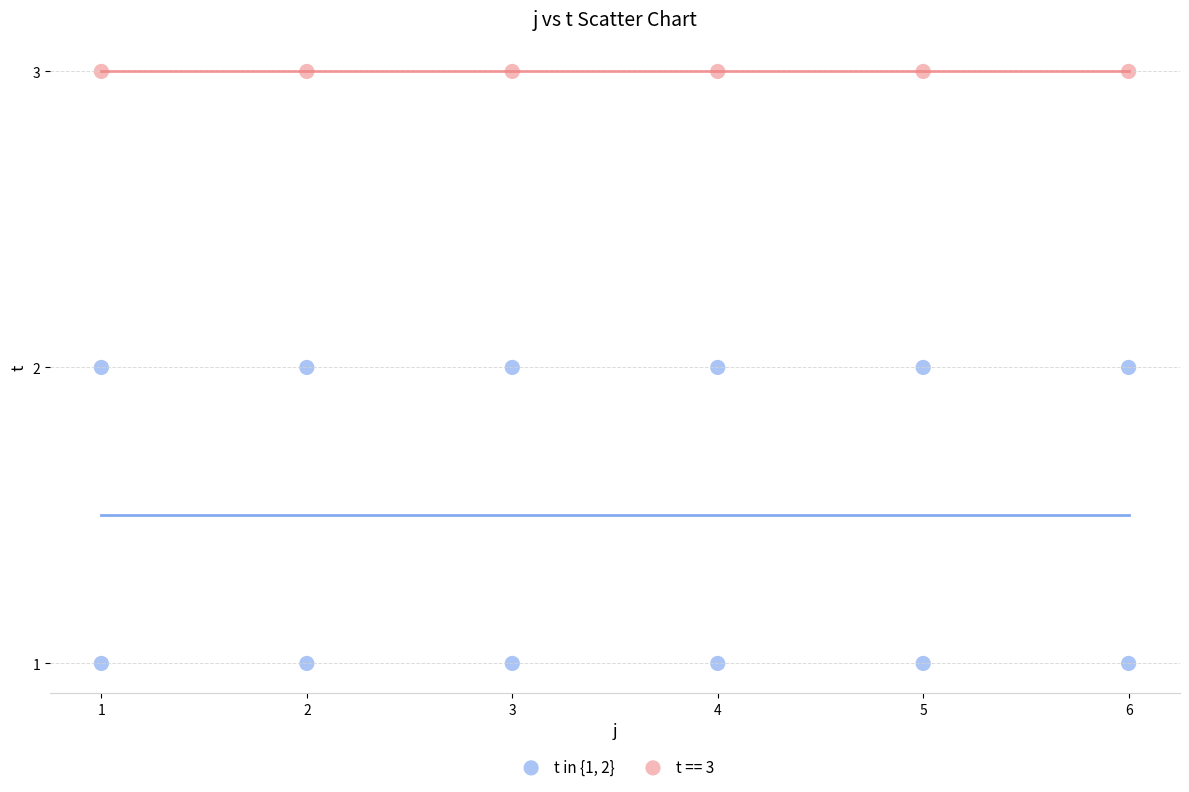

Which series contains the lowest Y value?

t in {1, 2}